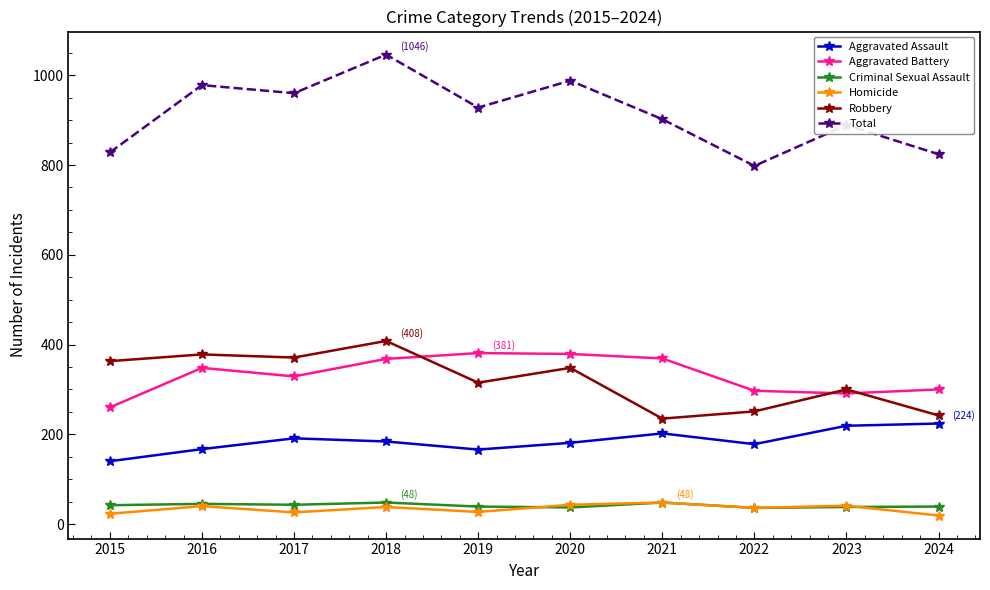

Is it true that Total equals 889 at 2023?

True